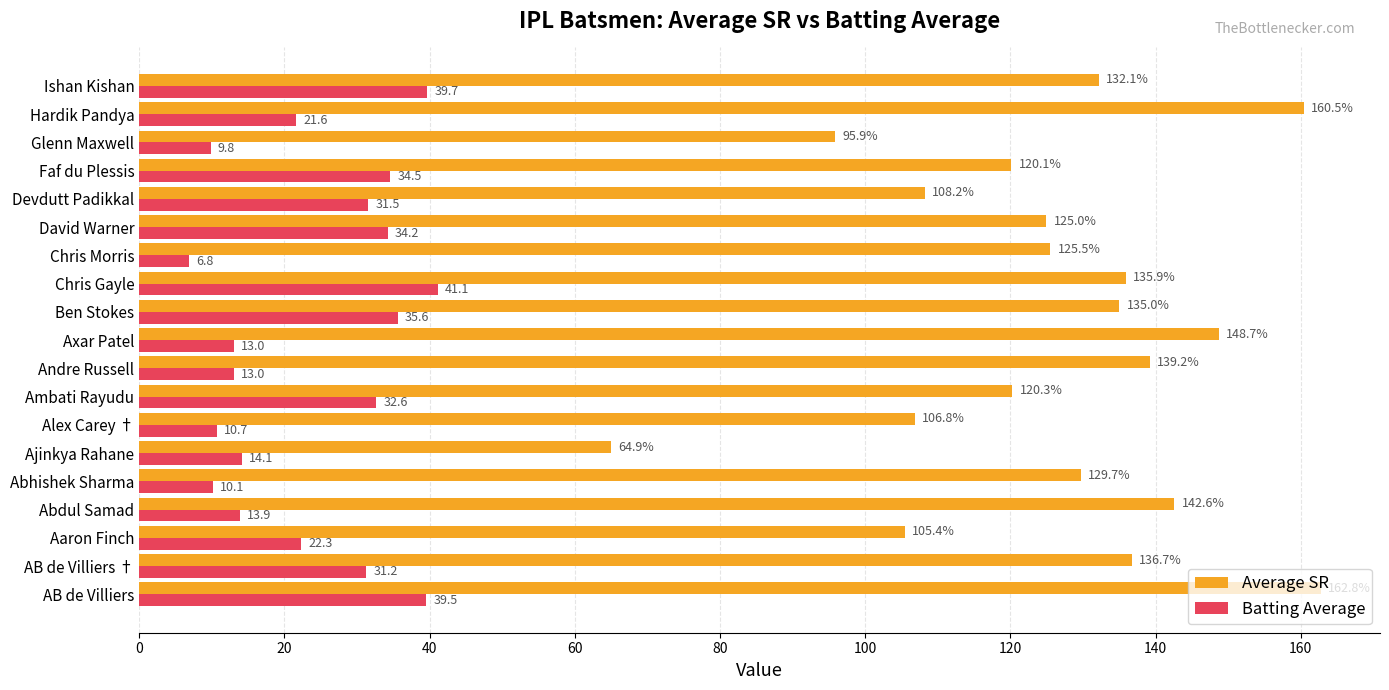

At which category is the sum across all series the highest?

AB de Villiers